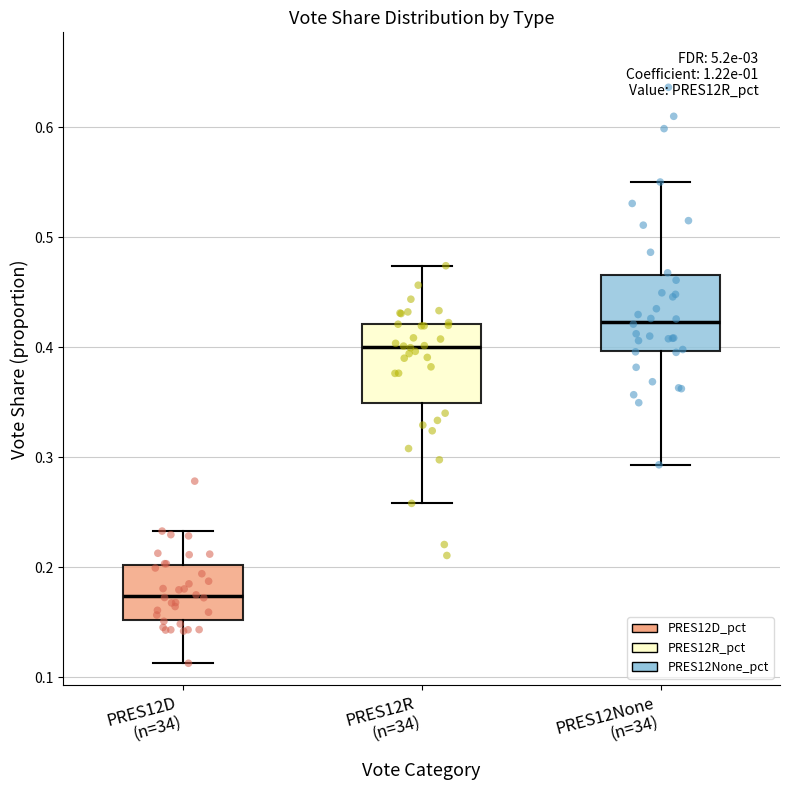

Where does the lower whisker of the box for PRES12D (n=34) end on the y-axis? The values are not printed on the chart, so give them approximately, as read against the axis.

0.11